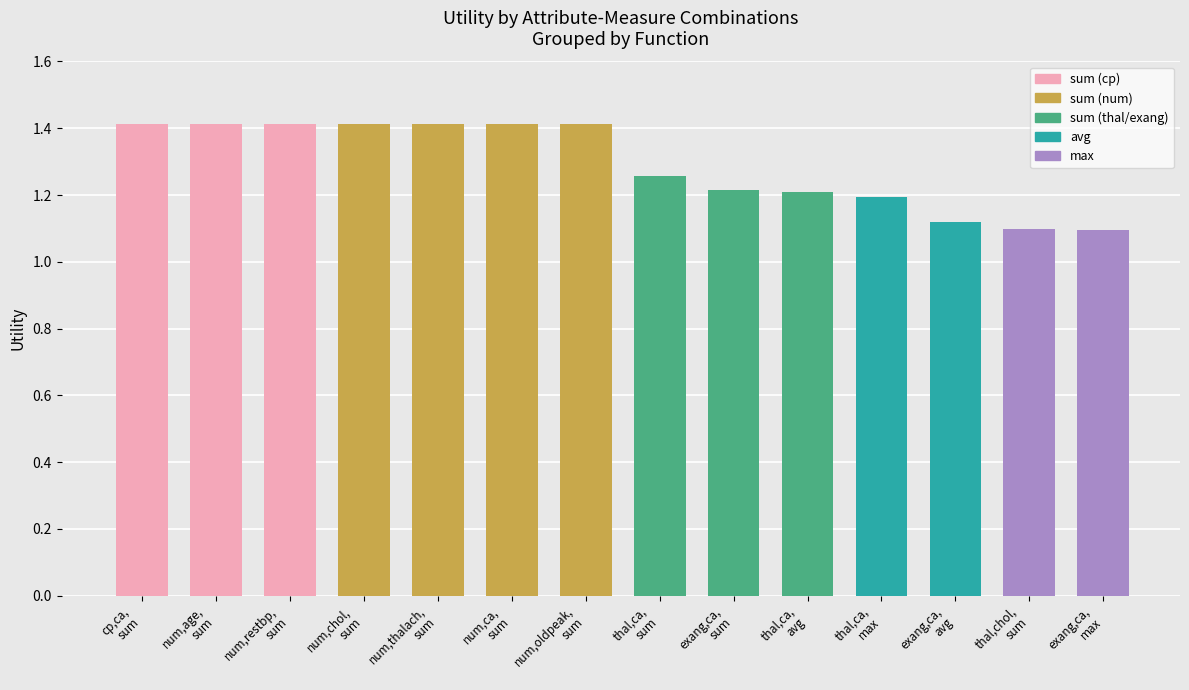

Reading left to right, list all the values displayed in this chart.

1.4	1.4	1.4	1.4	1.4	1.4	1.4	1.3	1.2	1.2	1.2	1.1	1.1	1.1